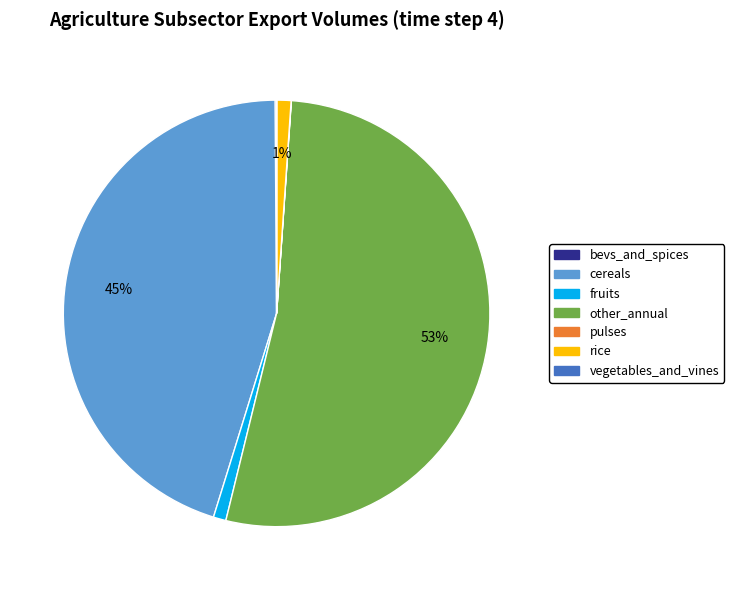

Is there a majority slice in this chart?

Yes